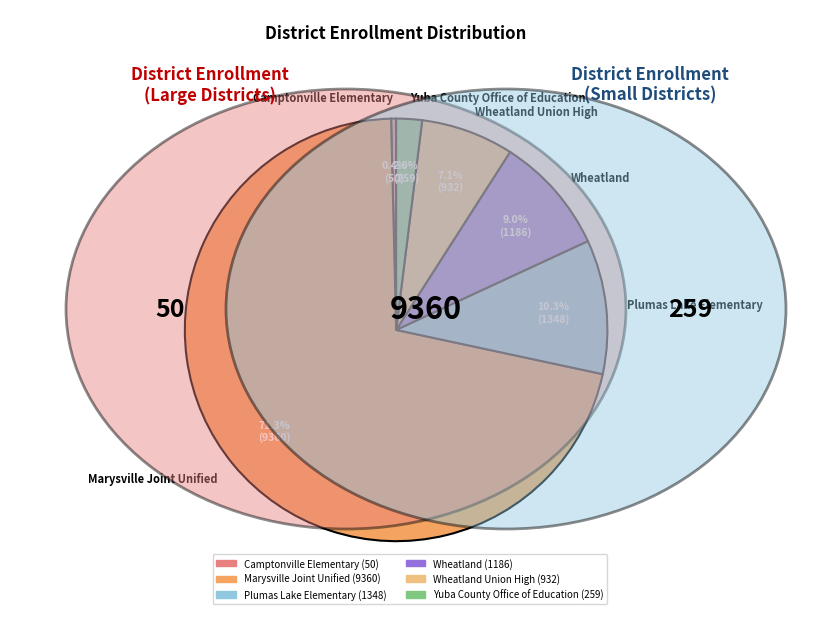

Which has a higher value, Wheatland Union High or Wheatland?

Wheatland